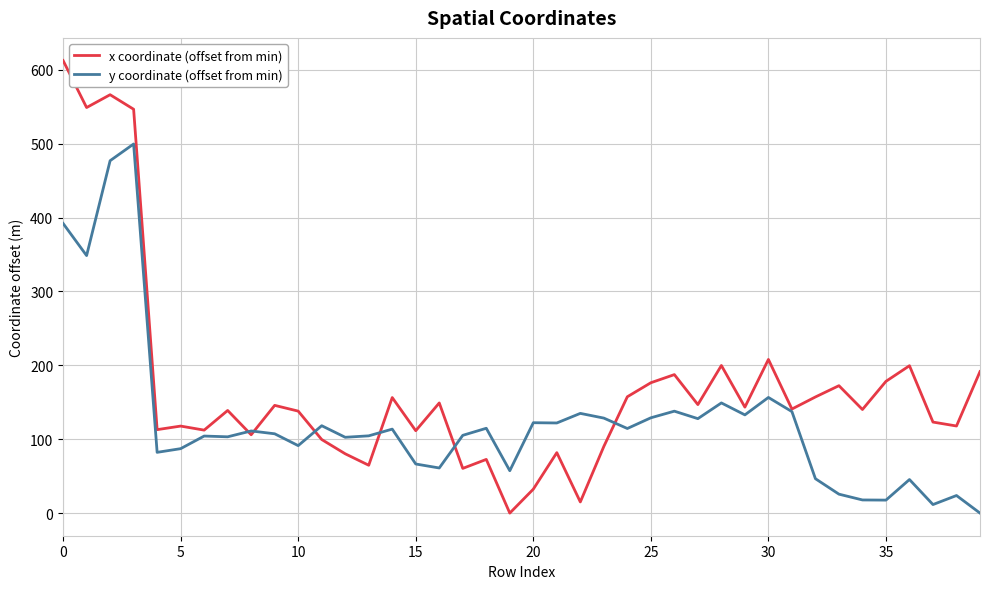

What is the greatest value displayed?

612.5